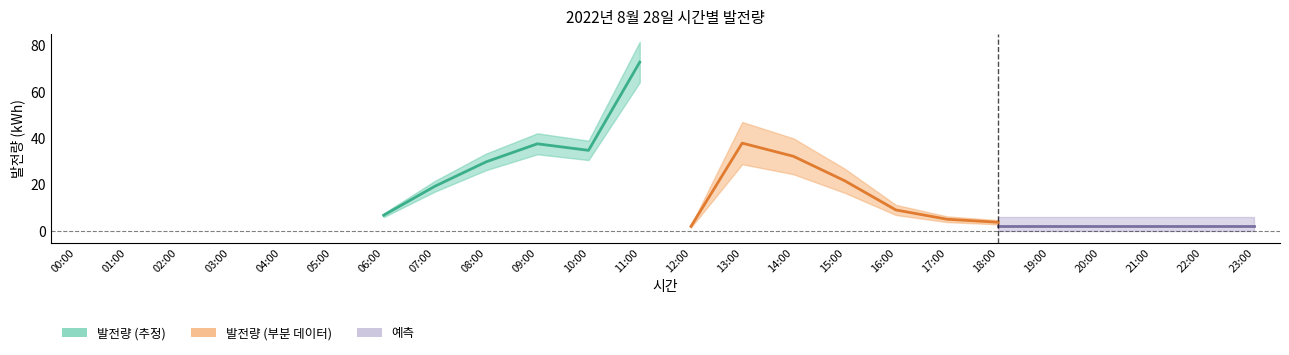

True or false: the data shows 21.7 at 15:00.

True